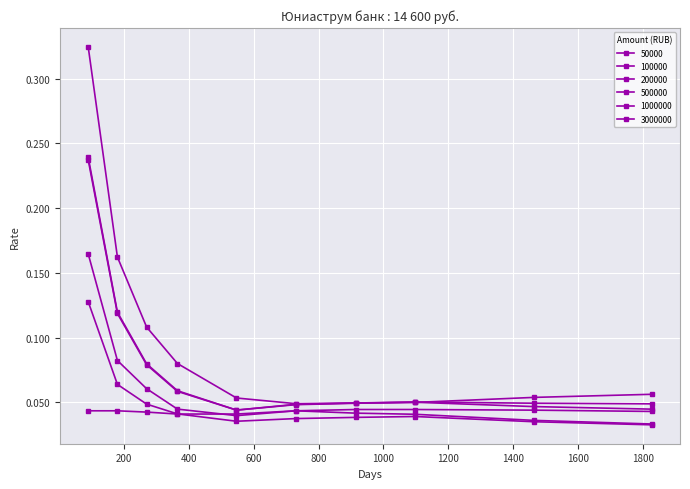

What is the difference between the maximum and minimum values in the 50000 series?

0.3